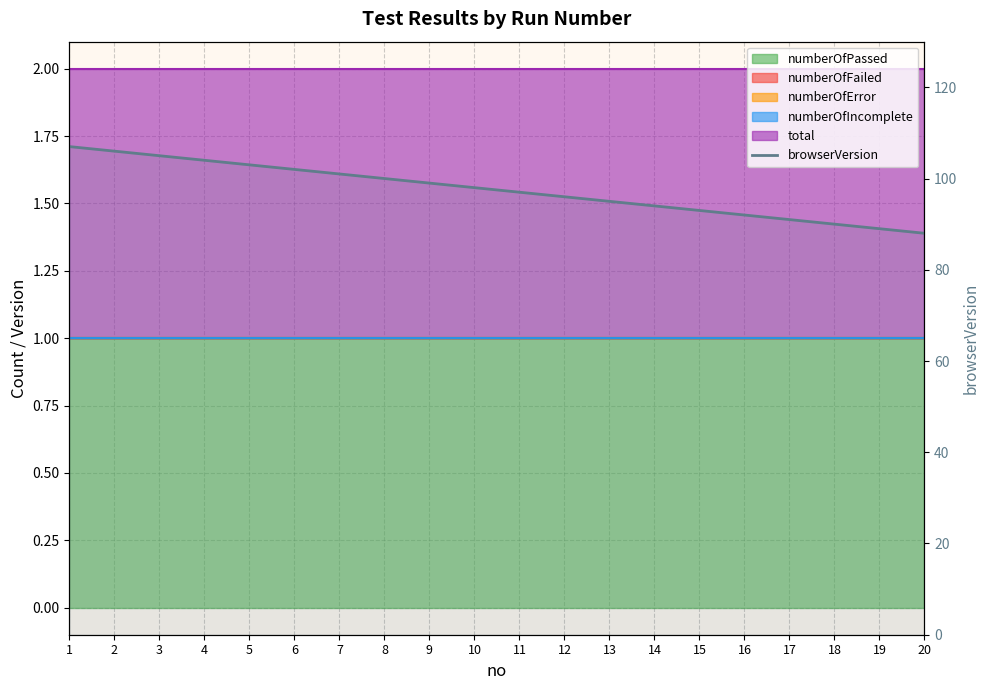

What is the minimum value shown in the chart?

88